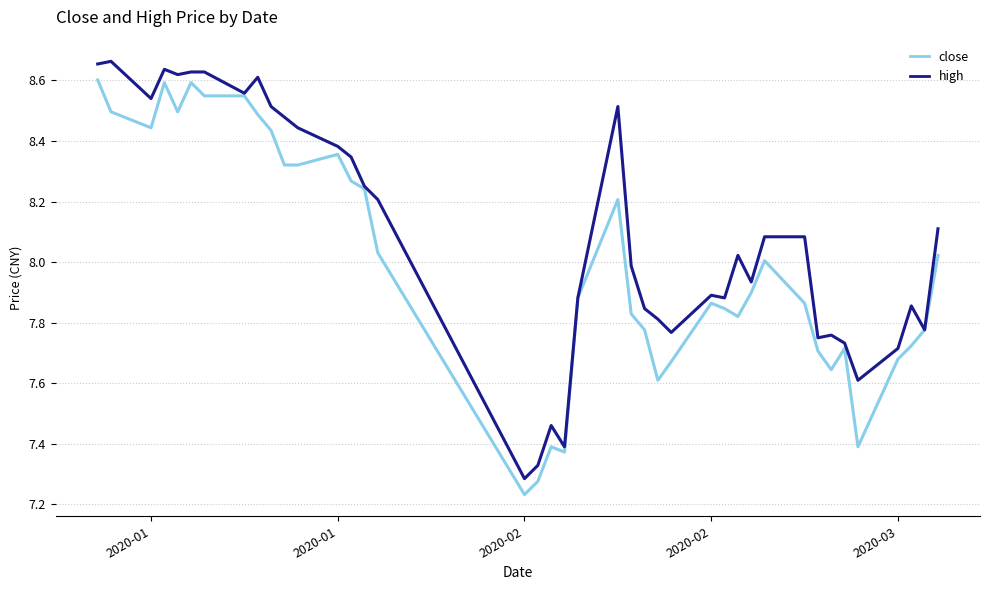

What are all the series names shown in the legend?

close, high